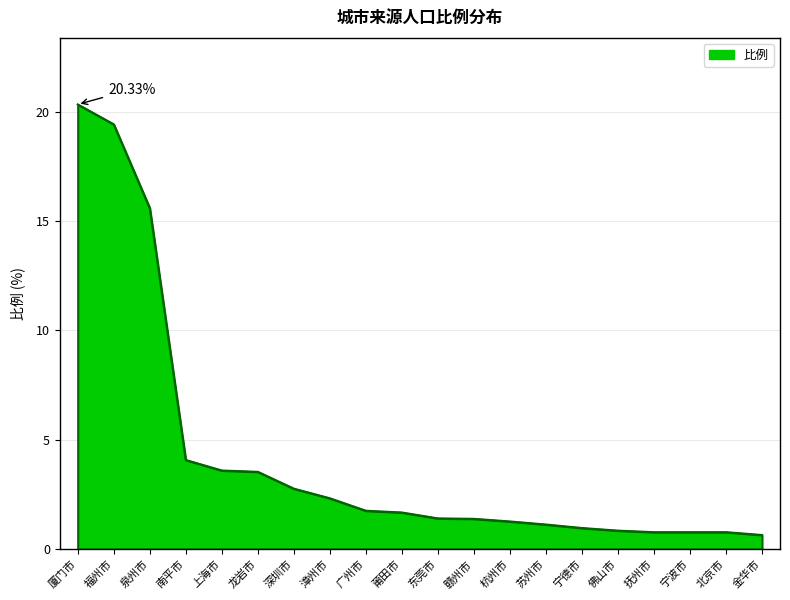

At which label is the value closest to 10?

泉州市